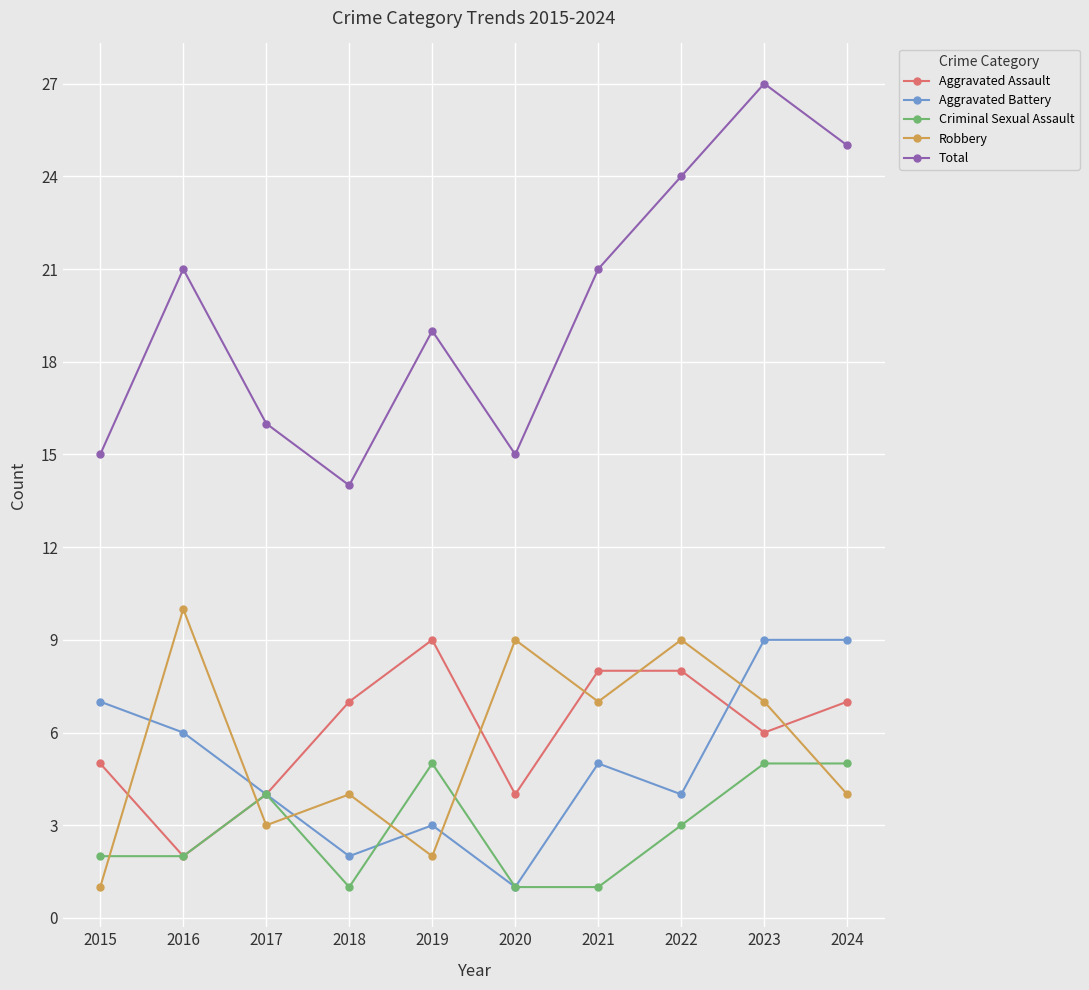

Reading left to right, extract all data points from this chart.

Aggravated Assault: 2015=5	2016=2	2017=4	2018=7	2019=9	2020=4	2021=8	2022=8	2023=6	2024=7
Aggravated Battery: 2015=7	2016=6	2017=4	2018=2	2019=3	2020=1	2021=5	2022=4	2023=9	2024=9
Criminal Sexual Assault: 2015=2	2016=2	2017=4	2018=1	2019=5	2020=1	2021=1	2022=3	2023=5	2024=5
Robbery: 2015=1	2016=10	2017=3	2018=4	2019=2	2020=9	2021=7	2022=9	2023=7	2024=4
Total: 2015=15	2016=21	2017=16	2018=14	2019=19	2020=15	2021=21	2022=24	2023=27	2024=25